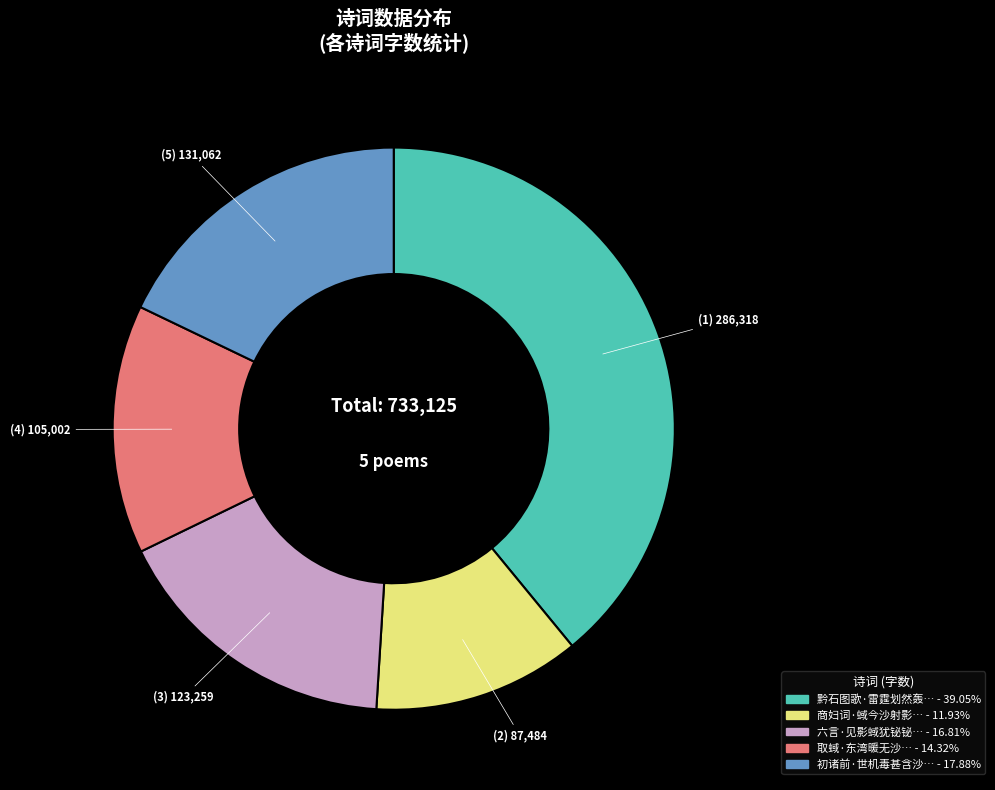

Is there any slice that represents more than half of the pie?

No